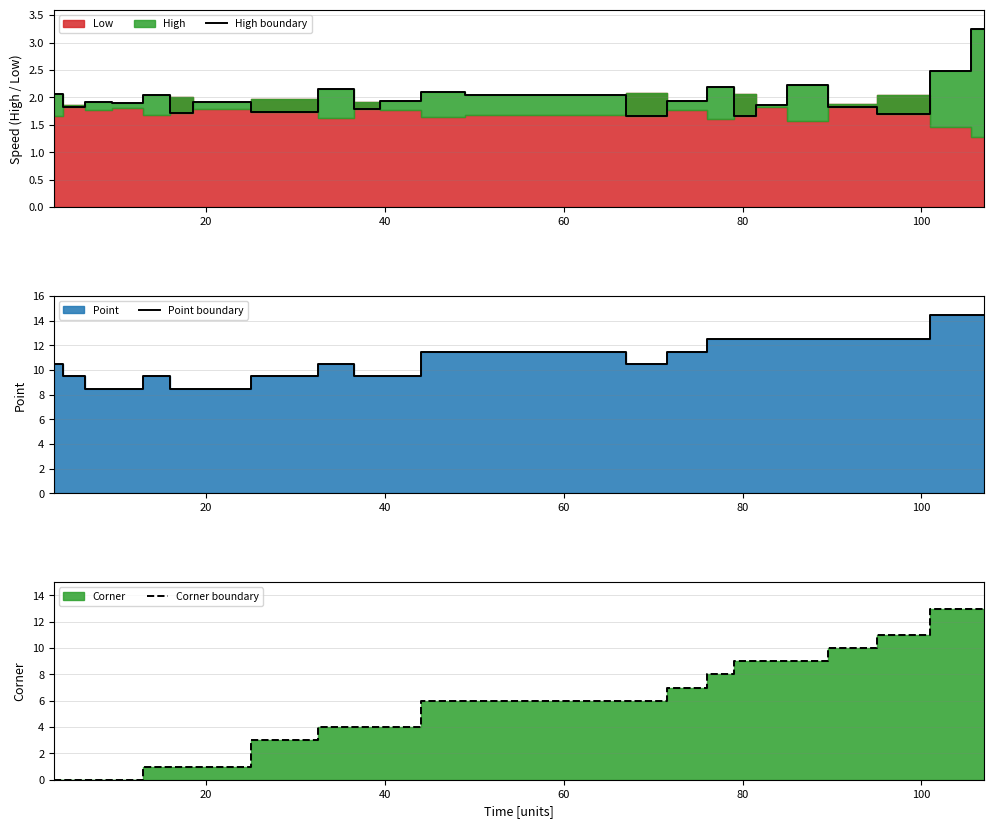

Which series has the largest total across all categories?

Point boundary